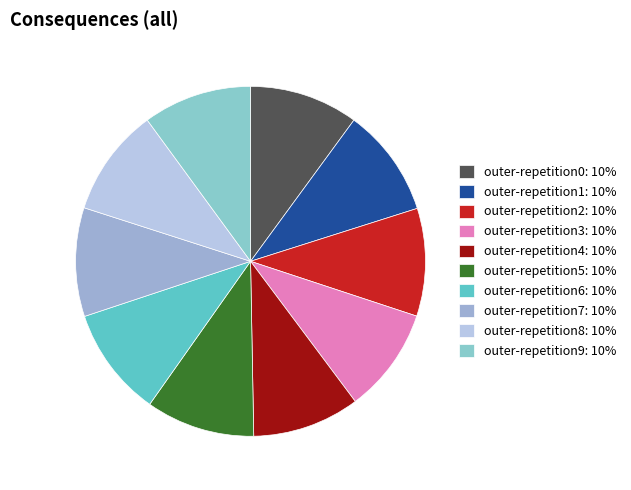

What percentage do outer-repetition5 and outer-repetition6 together represent?

20.2%